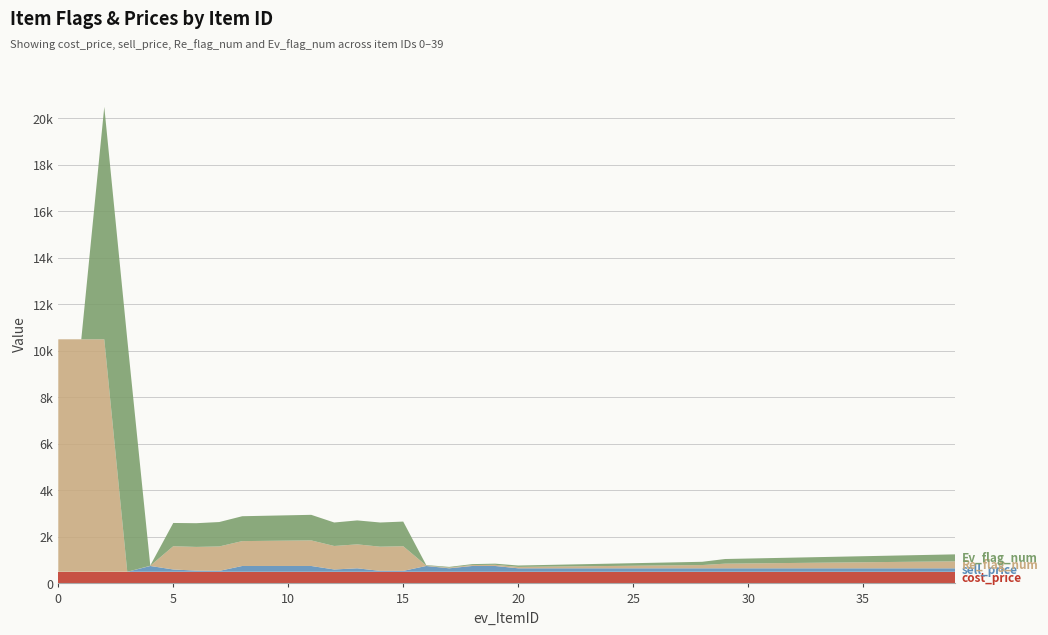

Reading right to left, transcribe all the data shown in this chart.

cost_price: 39=500	38=500	37=500	36=500	35=500	34=500	33=500	32=500	31=500	30=500	29=500	28=500	27=500	26=500	25=500	24=500	23=500	22=500	21=500	20=500	19=500	18=500	17=500	16=500	15=500	14=500	13=500	12=500	11=500	10=500	9=500	8=500	7=500	6=500	5=500	4=500	3=500	2=500	1=500	0=500
sell_price: 39=150	38=150	37=150	36=150	35=150	34=150	33=150	32=150	31=150	30=150	29=150	28=150	27=150	26=150	25=150	24=150	23=150	22=150	21=150	20=150	19=250	18=250	17=150	16=250	15=40	14=40	13=150	12=100	11=250	10=250	9=250	8=250	7=40	6=50	5=100	4=250	3=0	2=0	1=0	0=0
Re_flag_num: 39=300	38=290	37=280	36=270	35=260	34=250	33=240	32=230	31=220	30=210	29=200	28=140	27=130	26=120	25=110	24=100	23=90	22=80	21=70	20=60	19=50	18=40	17=30	16=20	15=1060	14=1040	13=1030	12=1010	11=1100	10=1090	9=1080	8=1070	7=1050	6=1020	5=1000	4=10	3=0	2=9999	1=9999	0=9999
Ev_flag_num: 39=300	38=290	37=280	36=270	35=260	34=250	33=240	32=230	31=220	30=210	29=200	28=140	27=130	26=120	25=110	24=100	23=90	22=80	21=70	20=60	19=50	18=40	17=30	16=20	15=1060	14=1040	13=1030	12=1010	11=1100	10=1090	9=1080	8=1070	7=1050	6=1020	5=1000	4=10	3=9999	2=9999	1=1	0=0